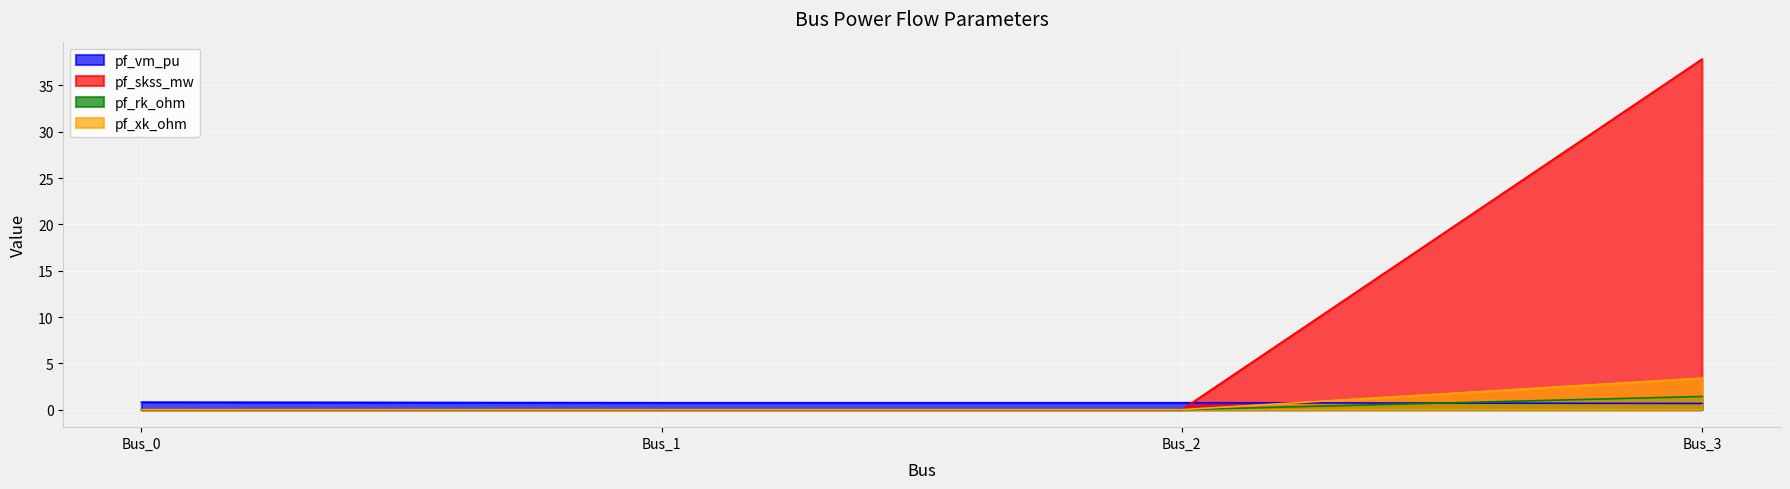

At how many categories does at least one series exceed 33?

1